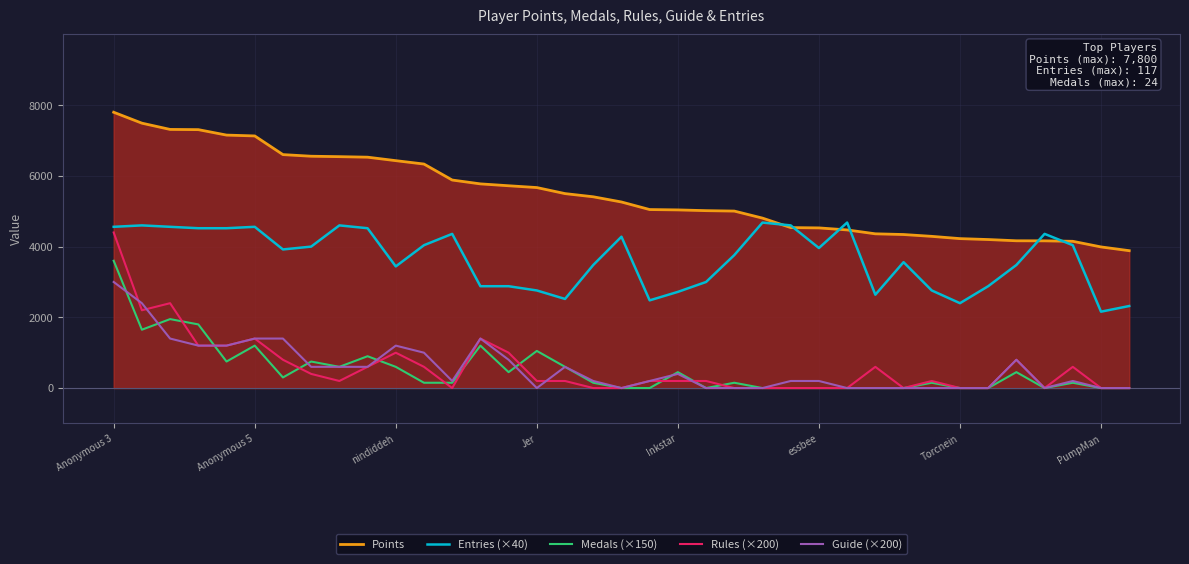

True or false: Entries (×40) and Medals (×150) intersect in this chart.

False